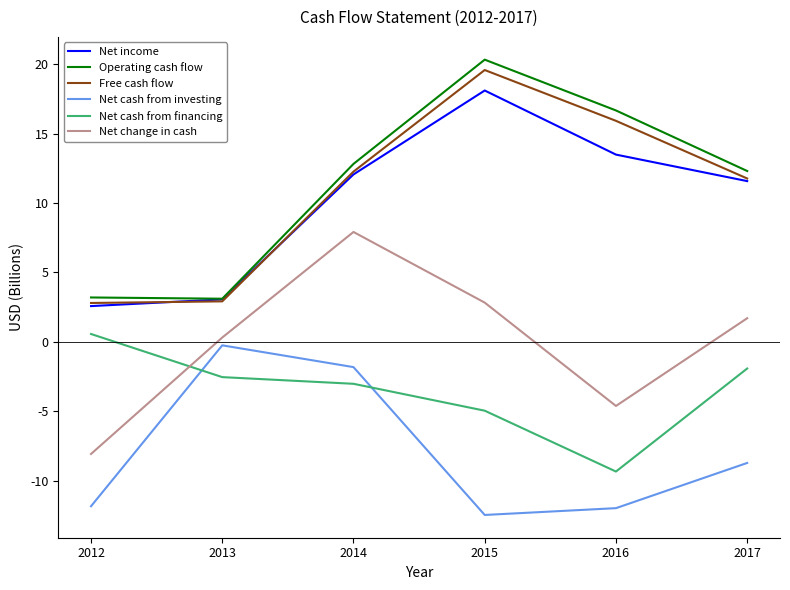

Rank the categories by Net change in cash value from highest to lowest.

2014, 2015, 2017, 2013, 2016, 2012